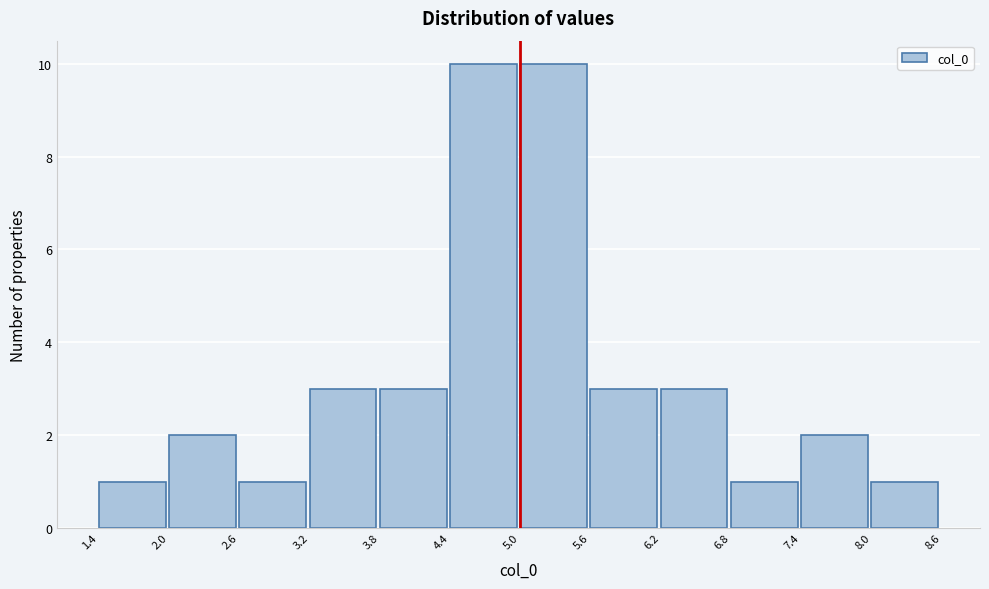

Reading left to right, list every bar in this chart as the range it spans on the x-axis followed by its height. The values are not printed on the chart, so give them approximately, as read against the axis.

1.4 to 2.0: 1
2.0 to 2.6: 2
2.6 to 3.2: 1
3.2 to 3.8: 3
3.8 to 4.4: 3
4.4 to 5.0: 10
5.0 to 5.6: 10
5.6 to 6.2: 3
6.2 to 6.8: 3
6.8 to 7.4: 1
7.4 to 8.0: 2
8.0 to 8.6: 1